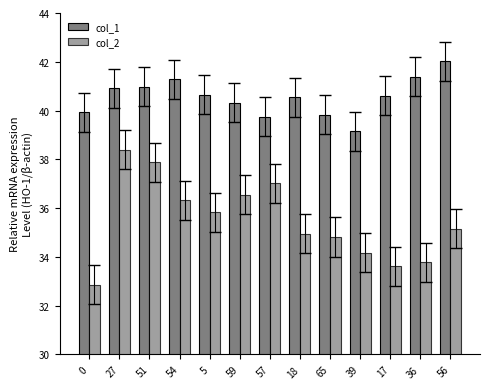

How many bars are there in total?

26